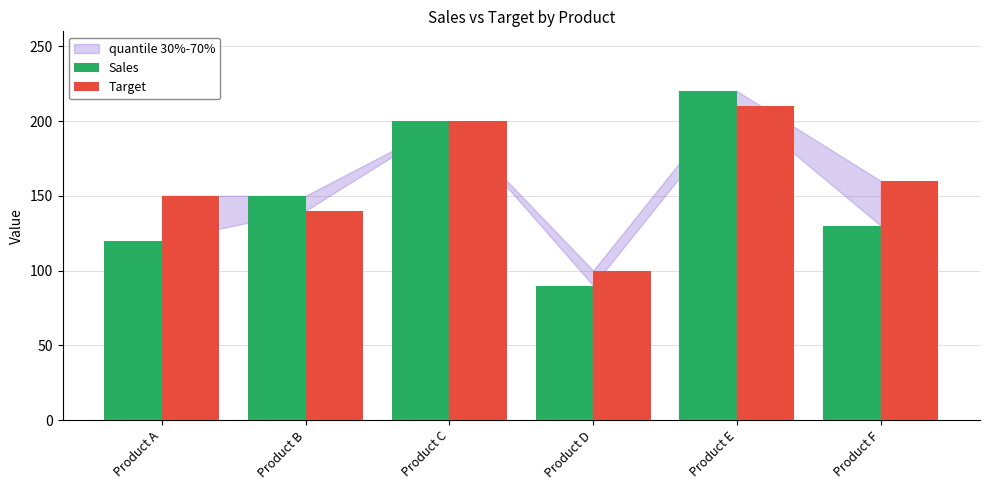

Which category has the highest value across all series?

Product E